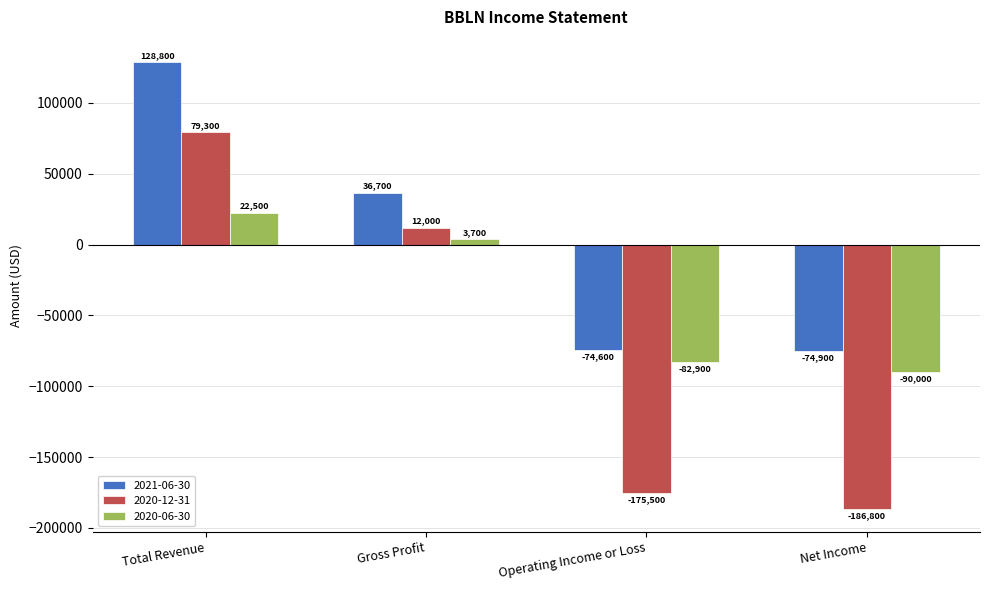

Where does the 2021-06-30 series first go above 36700?

Total Revenue